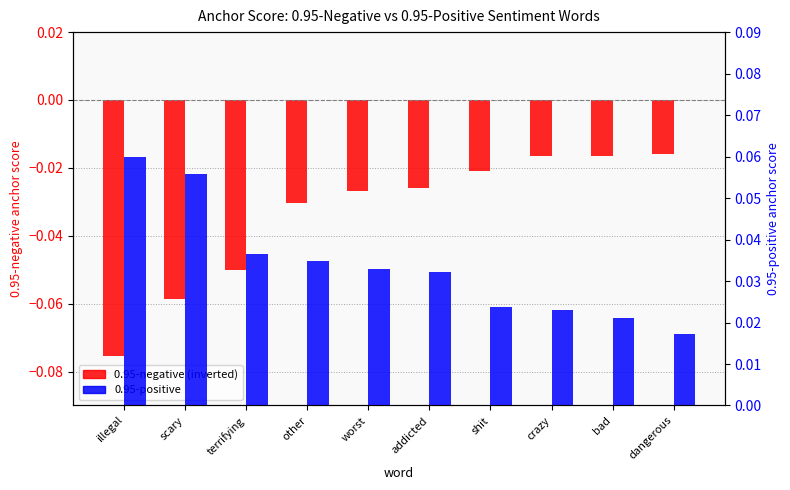

Which category has the lowest value across all series?

illegal